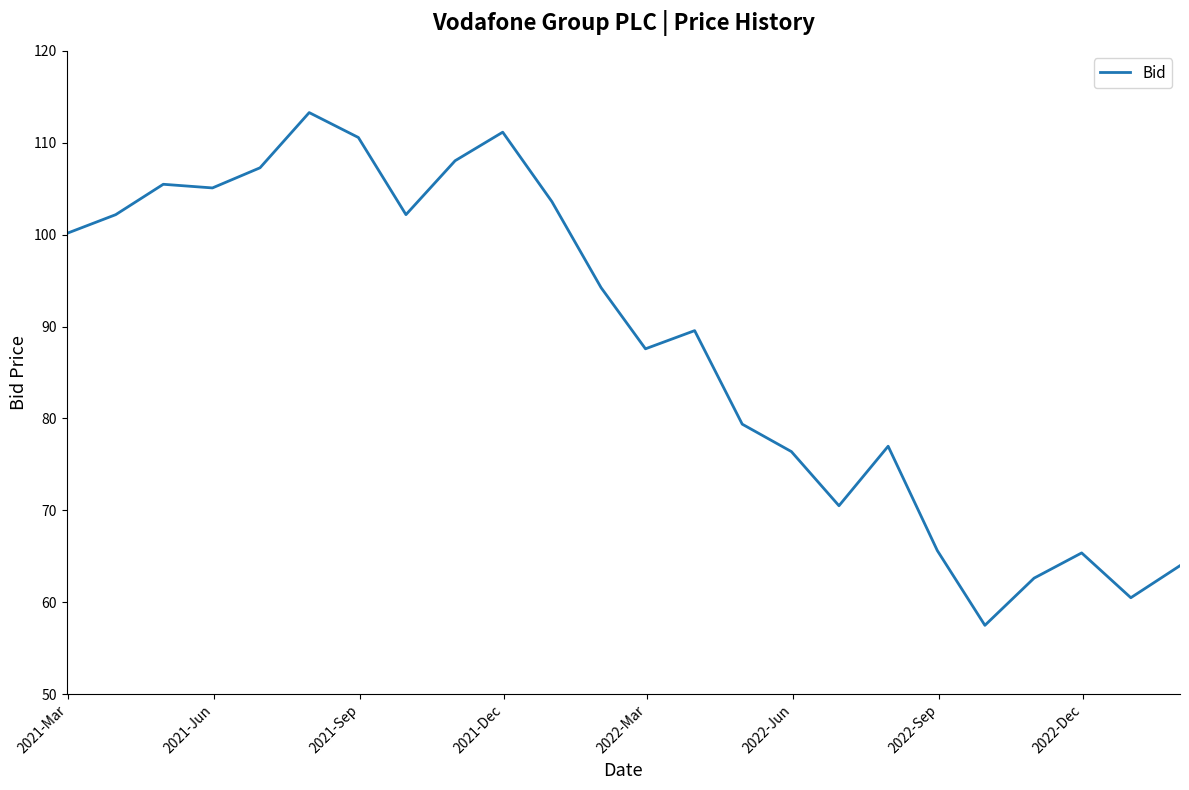

What is the maximum value shown in the chart?

113.3